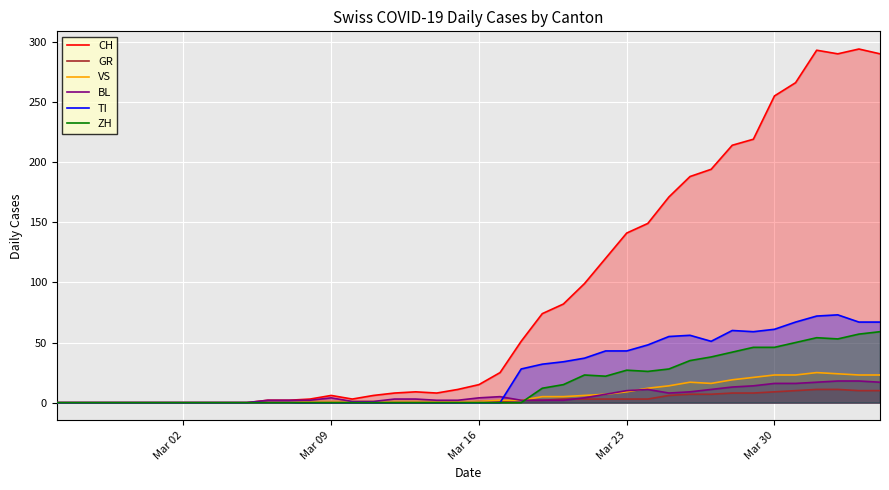

What is the maximum value for BL?

18